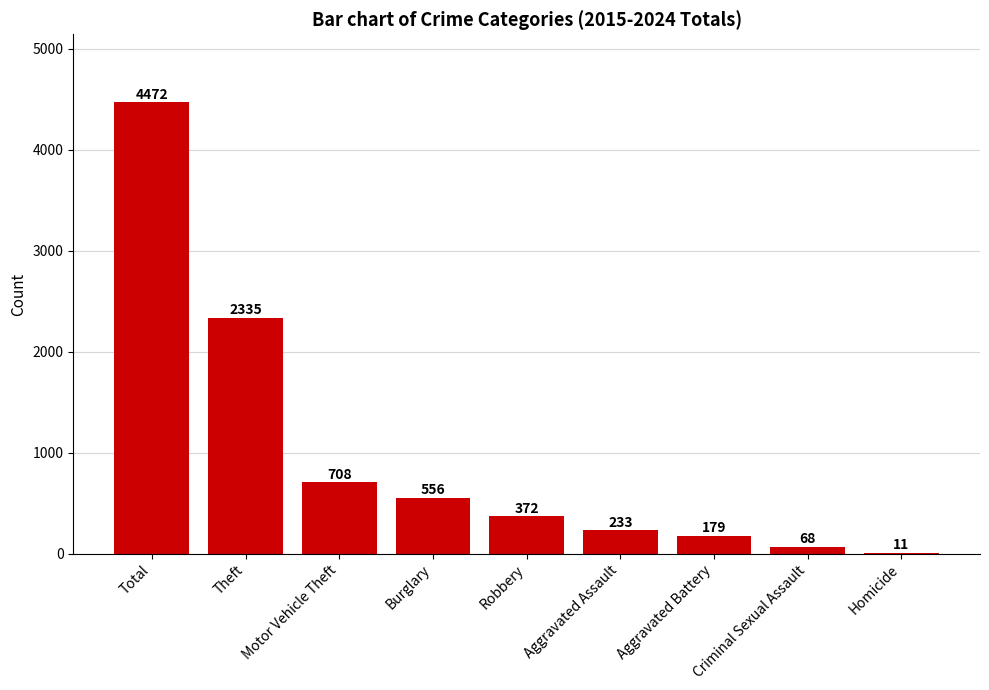

Are the bars grouped side by side (vs. stacked)?

No